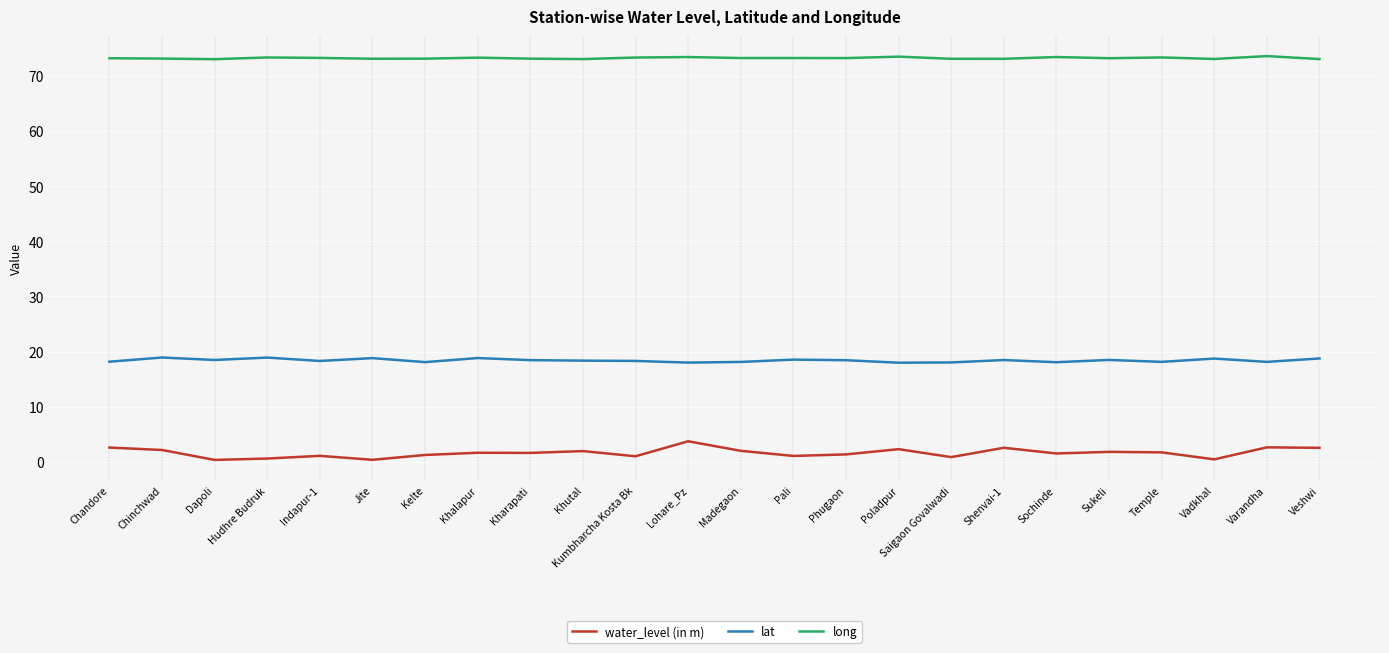

At Kelte, list the series in order from largest to smallest.

long, lat, water_level (in m)